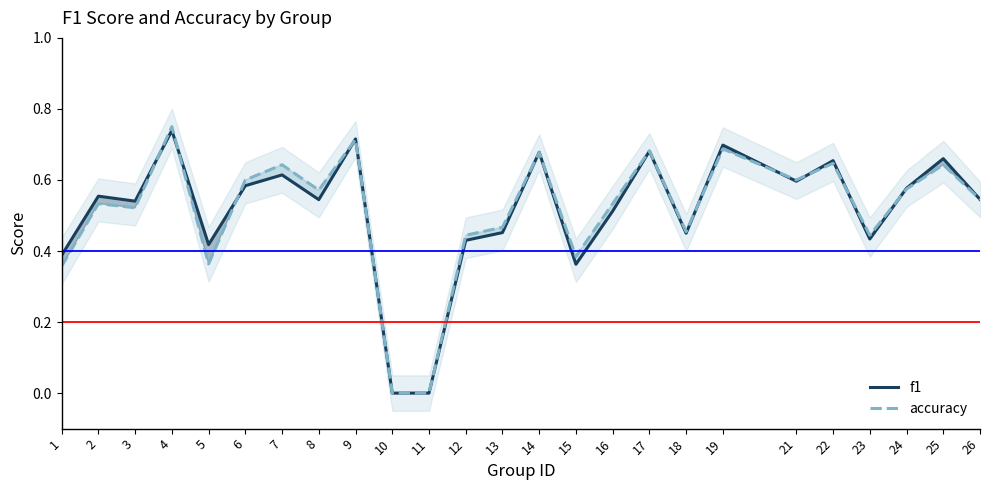

Which series has the largest total across all categories?

accuracy